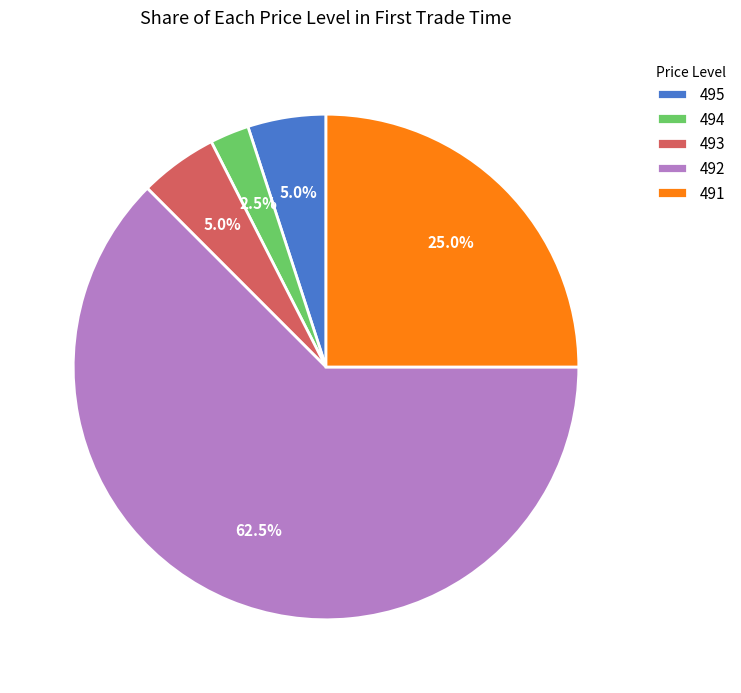

Which slice is the smallest?

494